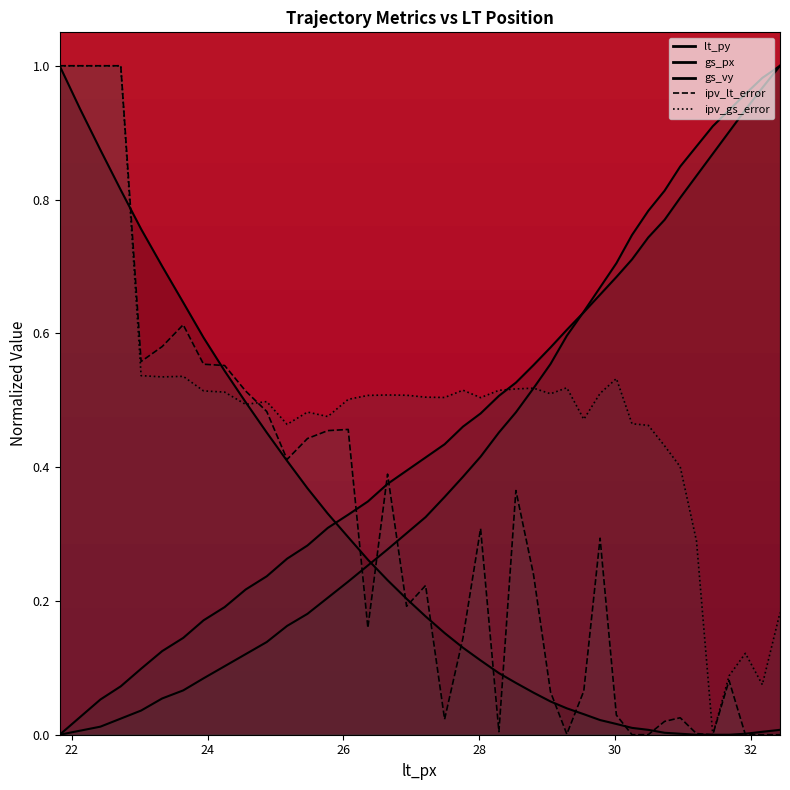

What is the value of the gs_px point at the 36th from the left?

0.9